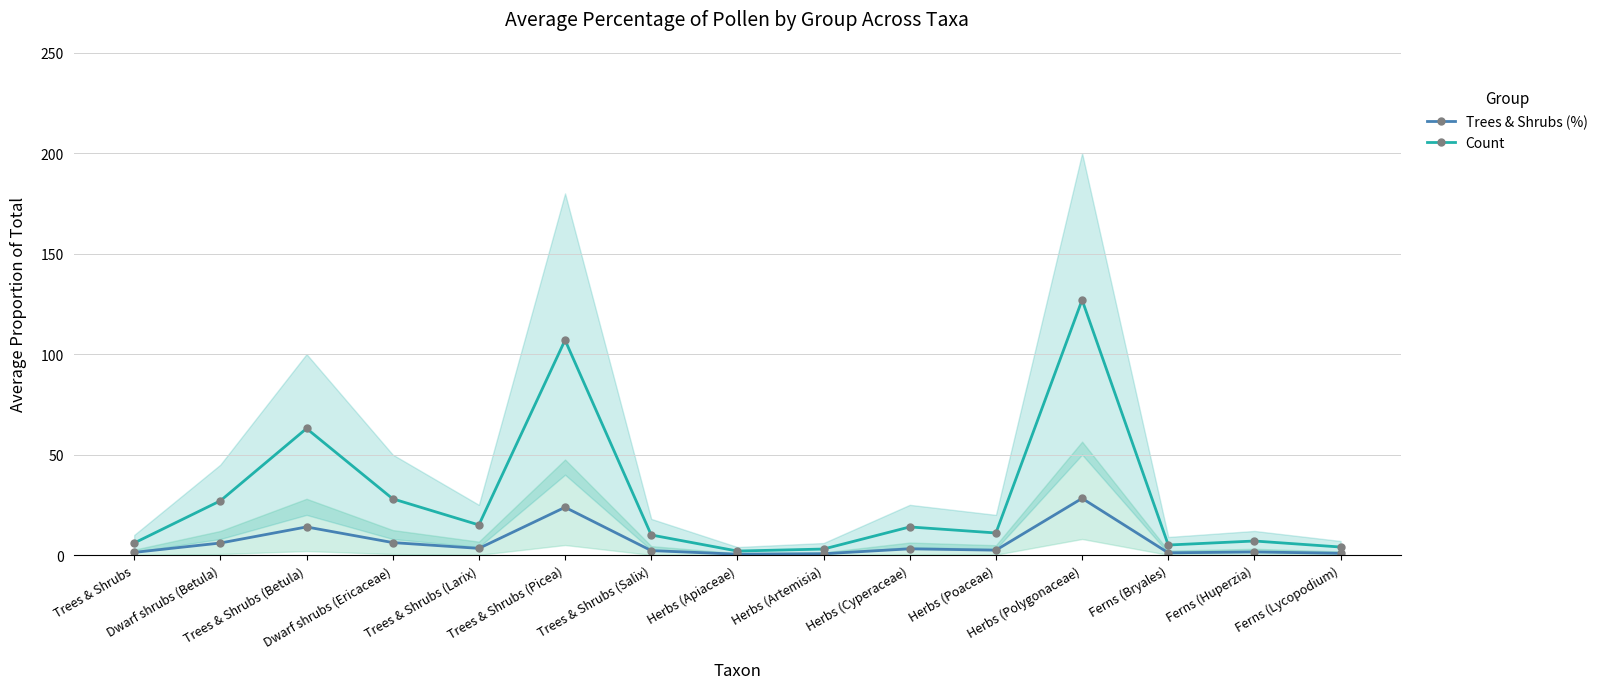

What is the value of the Trees & Shrubs (%) point at the 15th from the left?

0.9